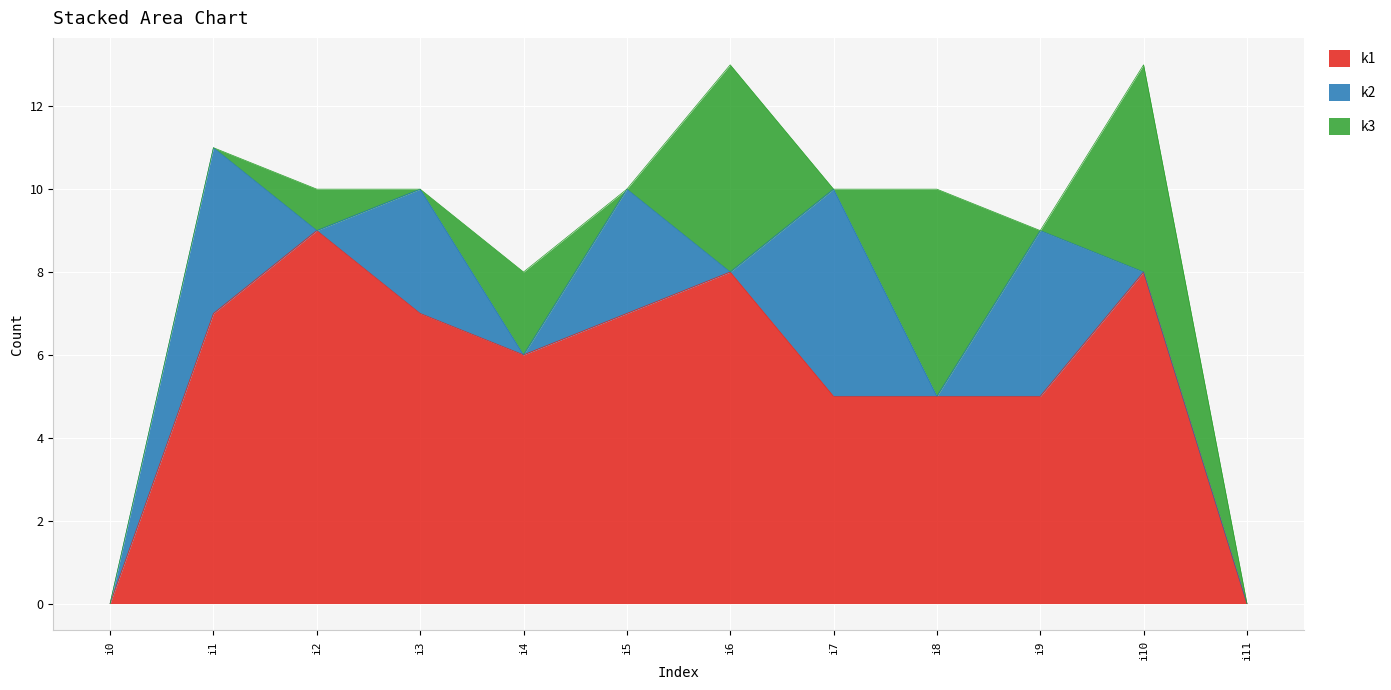

Rank the categories by k3 value from highest to lowest.

i6, i8, i10, i4, i2, i0, i1, i3, i5, i7, i9, i11